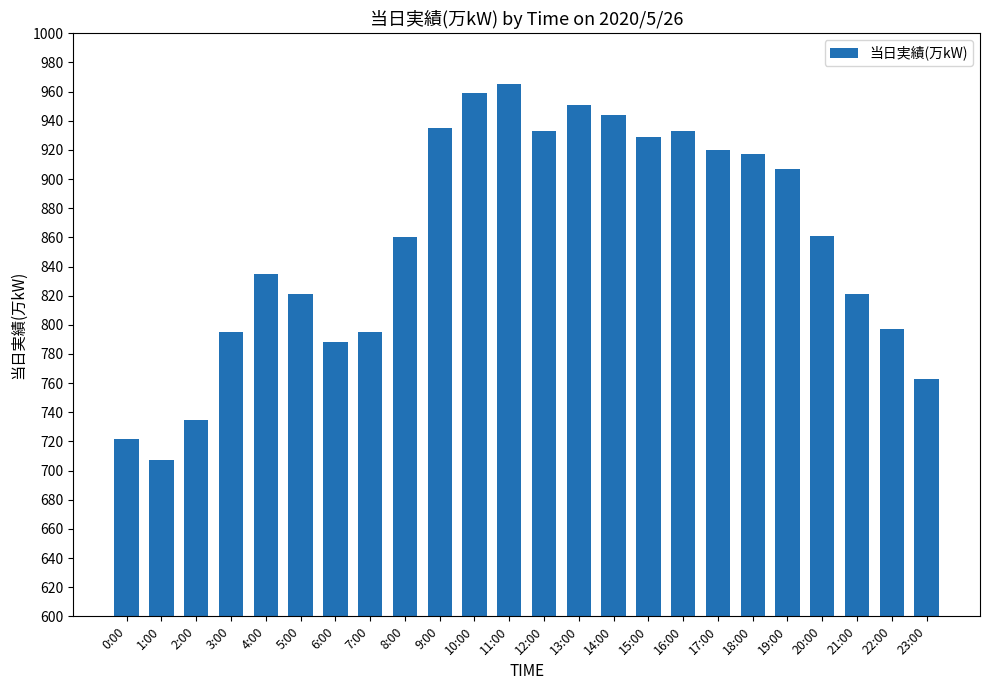

Are the bars grouped side by side (vs. stacked)?

No